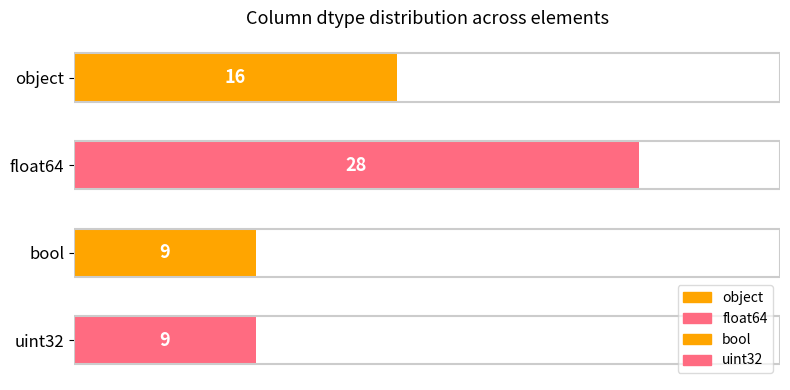

At which category does the chart reach its peak across all series?

float64